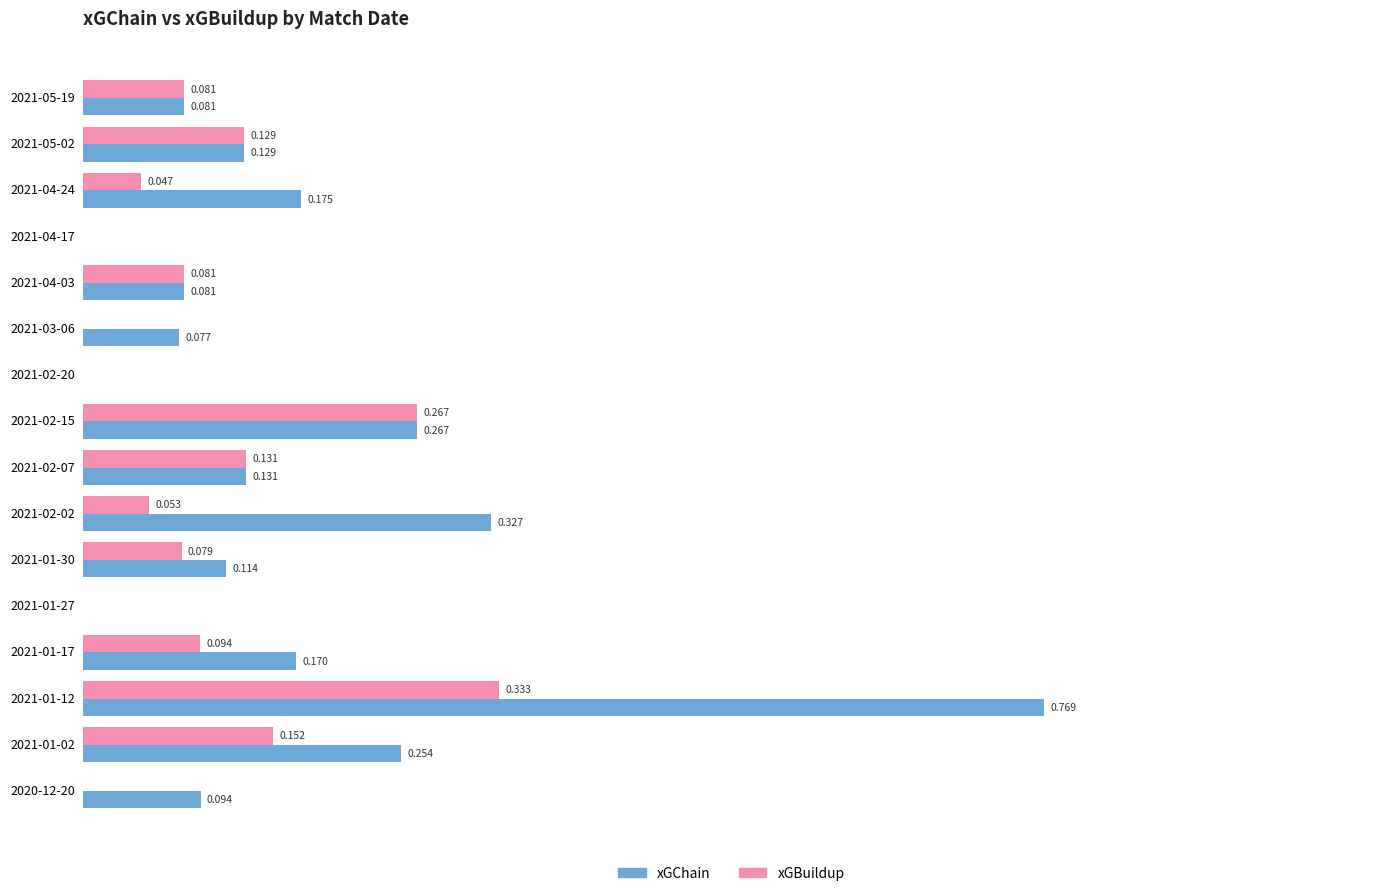

Between 2021-04-17 and 2021-01-30, which series saw the biggest shift?

xGChain